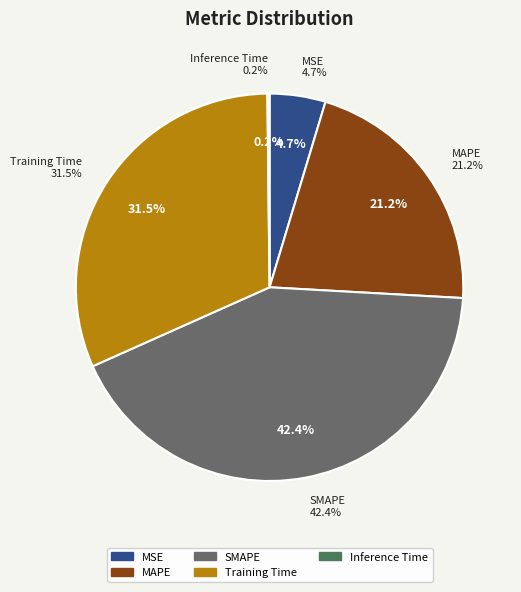

How many segments does this pie chart have?

5